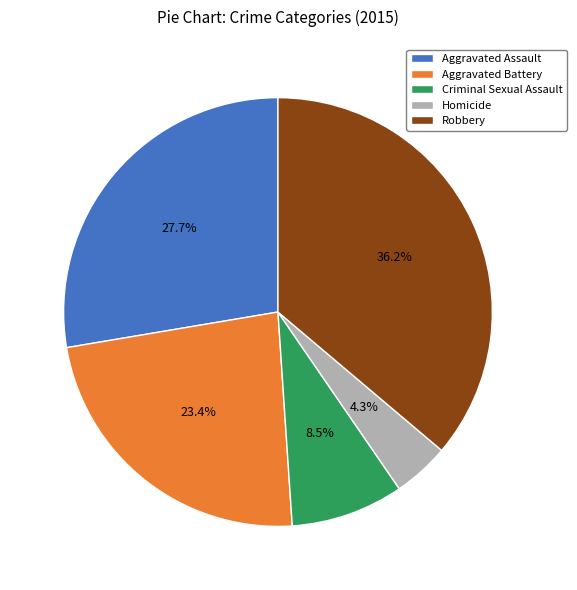

Rank the categories by value from lowest to highest.

Homicide, Criminal Sexual Assault, Aggravated Battery, Aggravated Assault, Robbery